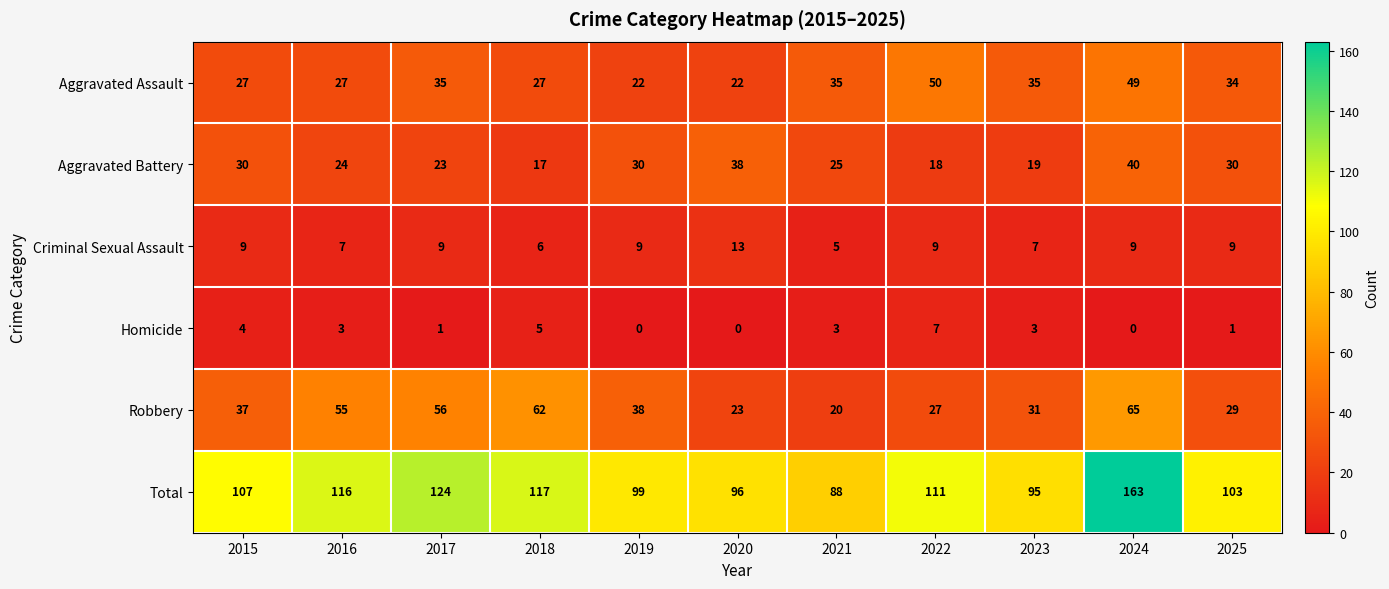

What is the difference between the highest and lowest values at 2020?

96